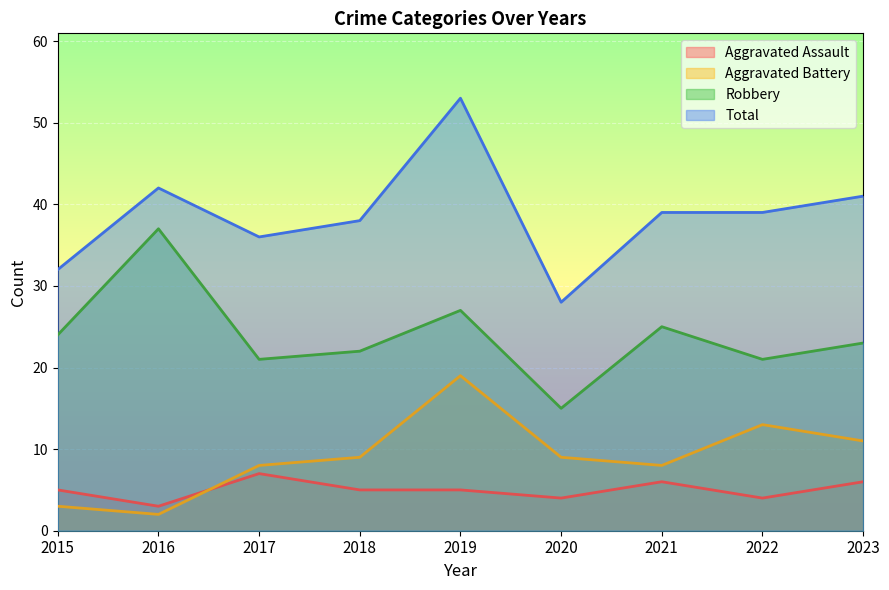

How many lines are shown in the chart?

4